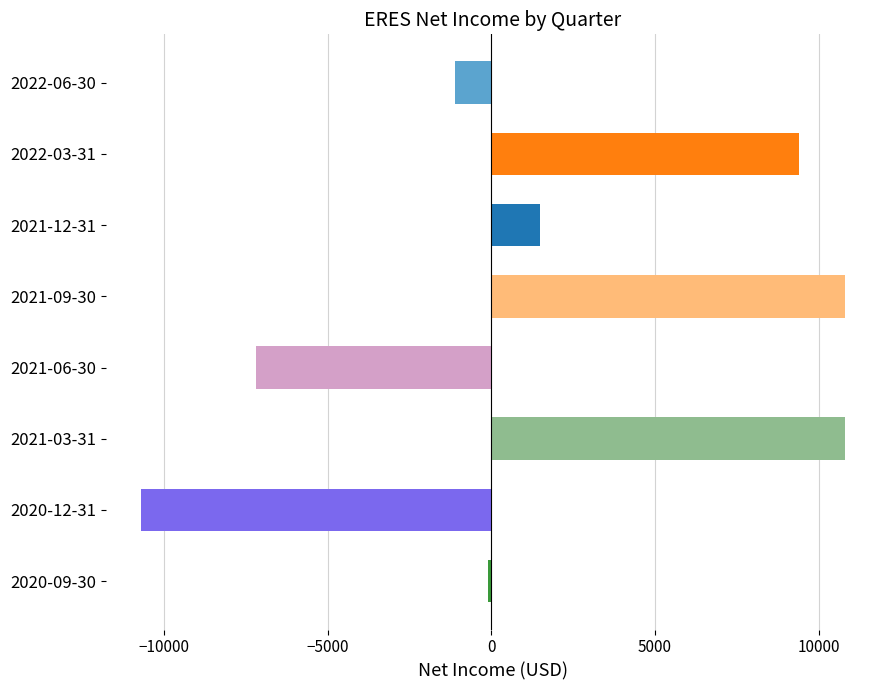

Count the number of data series in this chart.

1